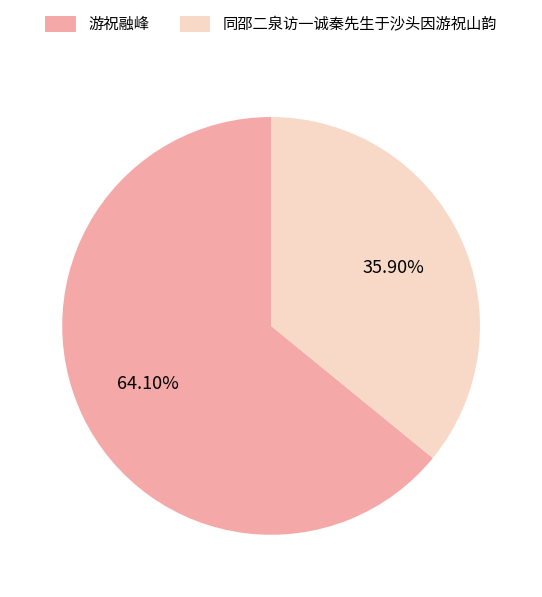

What percentage is the 游祝融峰 slice, to the nearest percent?

64%